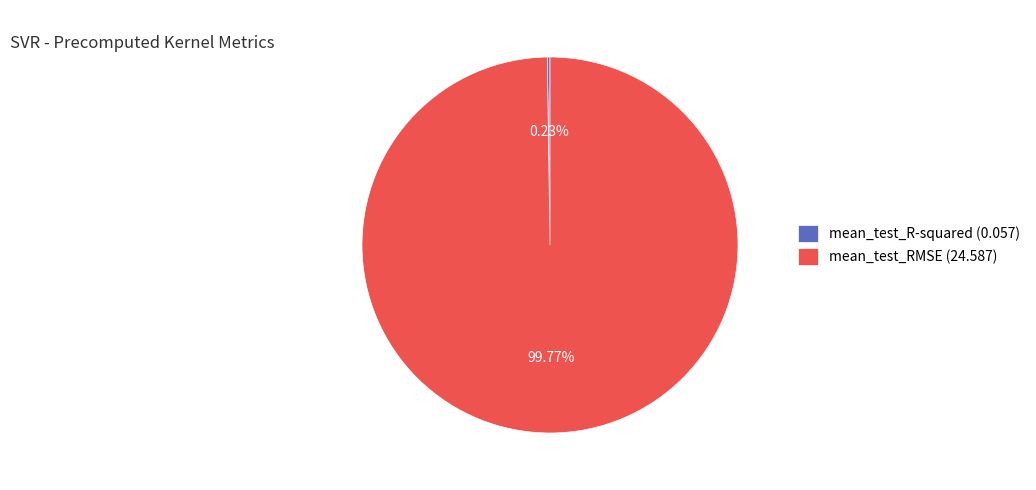

Is there any slice that represents more than half of the pie?

Yes